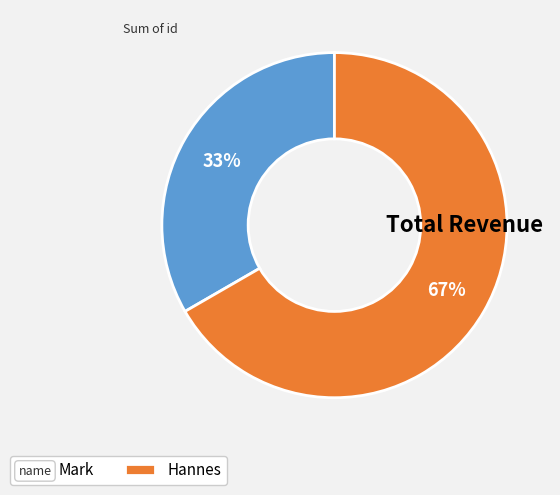

Approximately how many times larger is the value at Hannes compared to Mark?

2.0